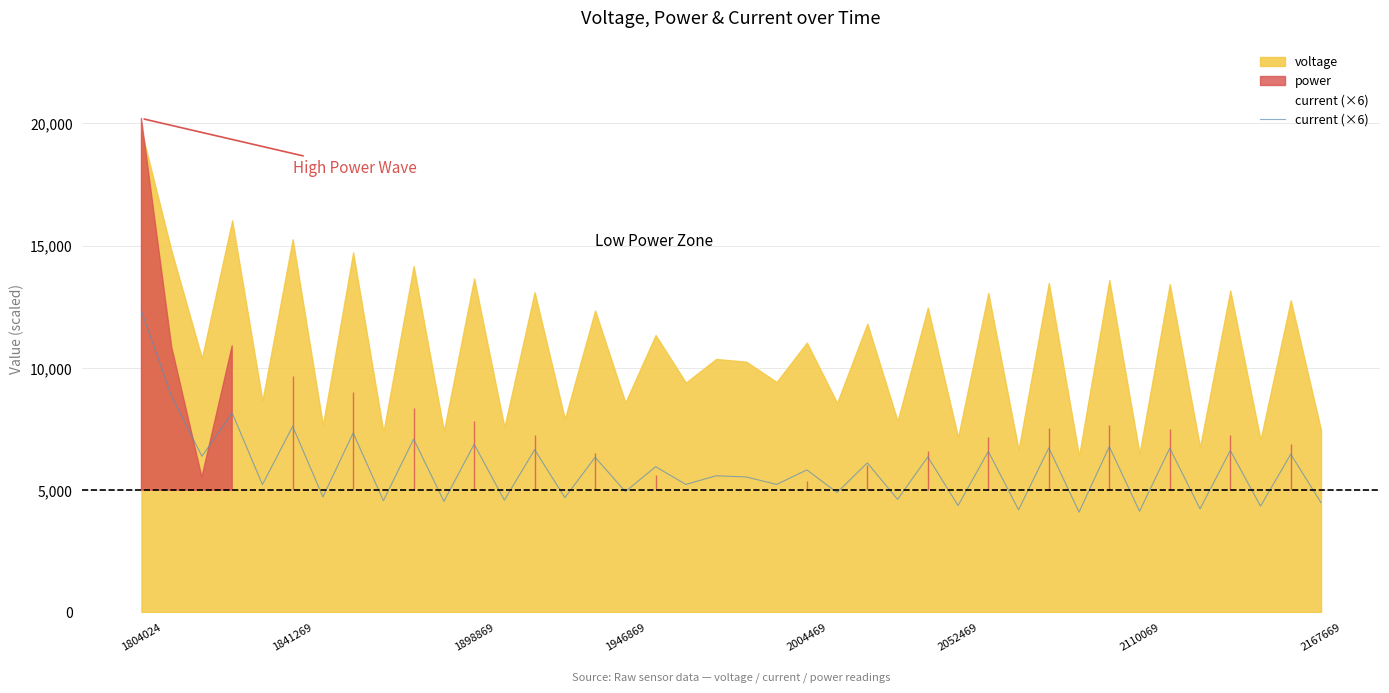

What is the maximum value for current (×6)?

12312